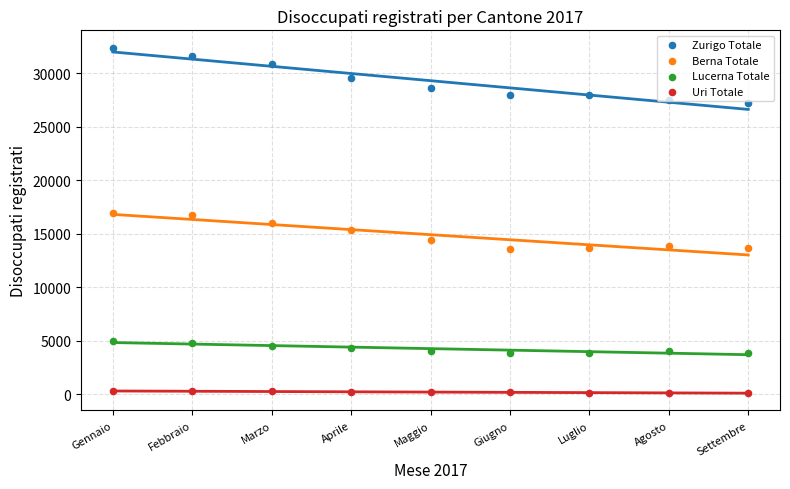

At how many categories does at least one series exceed 23985?

9